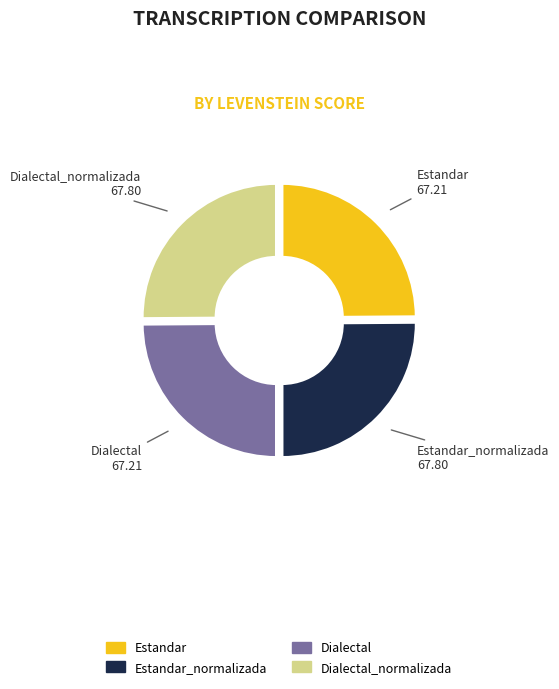

Rank the categories by value from highest to lowest.

Estandar_normalizada, Dialectal_normalizada, Estandar, Dialectal